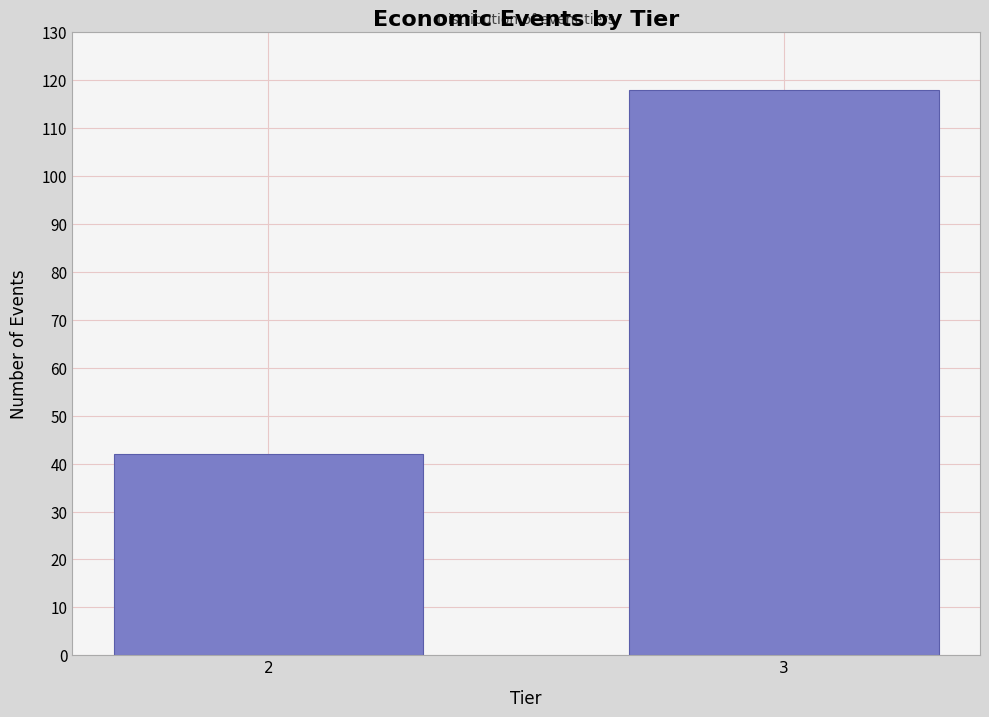

Reading left to right, list all the values displayed in this chart.

2=42	3=118